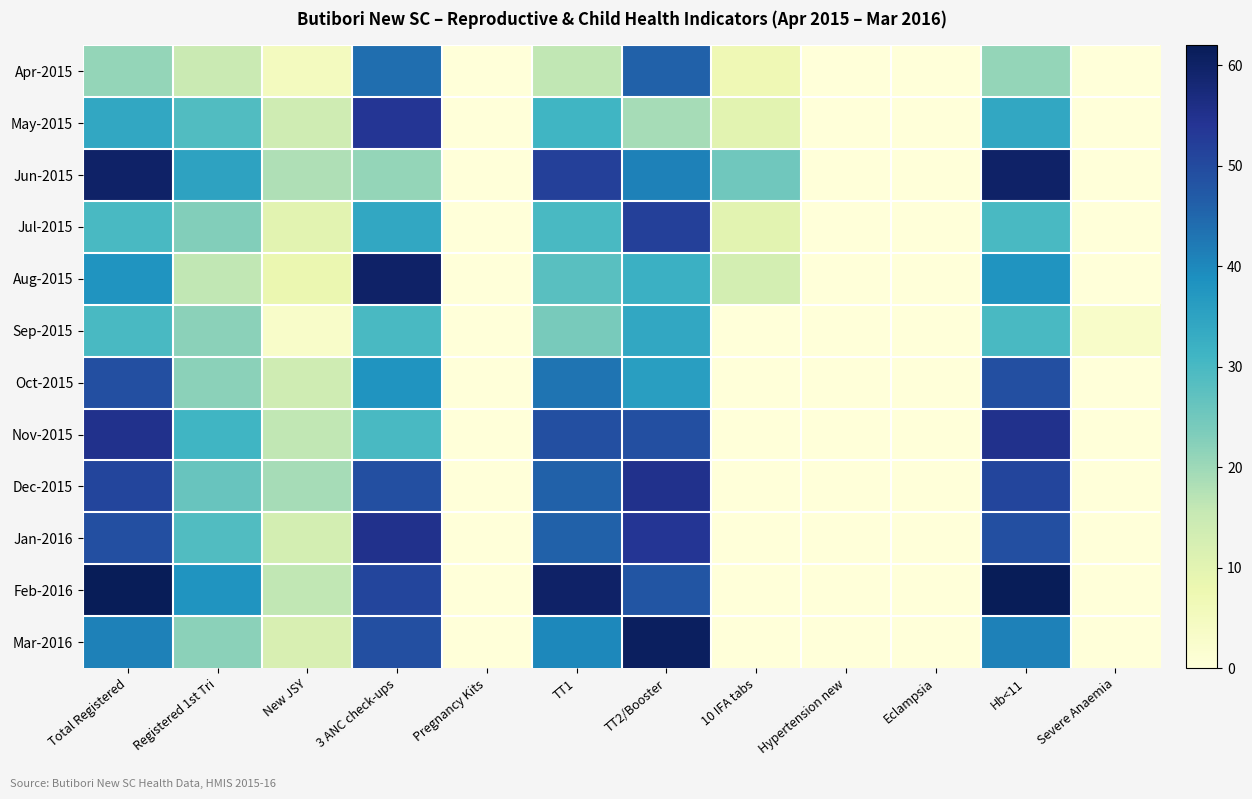

Reading left to right, extract all data points from this chart.

Apr-2015: Total Registered=21	Registered 1st Tri=15	New JSY=5	3 ANC check-ups=44	Pregnancy Kits=0	TT1=16	TT2/Booster=46	10 IFA tabs=7	Hypertension new=0	Eclampsia=0	Hb<11=21	Severe Anaemia=0
May-2015: Total Registered=34	Registered 1st Tri=29	New JSY=14	3 ANC check-ups=54	Pregnancy Kits=0	TT1=31	TT2/Booster=19	10 IFA tabs=10	Hypertension new=0	Eclampsia=0	Hb<11=34	Severe Anaemia=0
Jun-2015: Total Registered=60	Registered 1st Tri=35	New JSY=18	3 ANC check-ups=21	Pregnancy Kits=0	TT1=52	TT2/Booster=41	10 IFA tabs=25	Hypertension new=0	Eclampsia=0	Hb<11=60	Severe Anaemia=0
Jul-2015: Total Registered=30	Registered 1st Tri=23	New JSY=10	3 ANC check-ups=34	Pregnancy Kits=0	TT1=30	TT2/Booster=52	10 IFA tabs=10	Hypertension new=0	Eclampsia=0	Hb<11=30	Severe Anaemia=0
Aug-2015: Total Registered=38	Registered 1st Tri=16	New JSY=8	3 ANC check-ups=60	Pregnancy Kits=0	TT1=28	TT2/Booster=32	10 IFA tabs=13	Hypertension new=0	Eclampsia=0	Hb<11=38	Severe Anaemia=0
Sep-2015: Total Registered=30	Registered 1st Tri=22	New JSY=3	3 ANC check-ups=30	Pregnancy Kits=0	TT1=24	TT2/Booster=34	10 IFA tabs=0	Hypertension new=0	Eclampsia=0	Hb<11=30	Severe Anaemia=3
Oct-2015: Total Registered=49	Registered 1st Tri=22	New JSY=14	3 ANC check-ups=38	Pregnancy Kits=0	TT1=43	TT2/Booster=36	10 IFA tabs=0	Hypertension new=0	Eclampsia=0	Hb<11=49	Severe Anaemia=0
Nov-2015: Total Registered=55	Registered 1st Tri=31	New JSY=16	3 ANC check-ups=30	Pregnancy Kits=0	TT1=49	TT2/Booster=49	10 IFA tabs=0	Hypertension new=0	Eclampsia=0	Hb<11=55	Severe Anaemia=0
Dec-2015: Total Registered=51	Registered 1st Tri=26	New JSY=19	3 ANC check-ups=49	Pregnancy Kits=0	TT1=46	TT2/Booster=55	10 IFA tabs=0	Hypertension new=0	Eclampsia=0	Hb<11=51	Severe Anaemia=0
Jan-2016: Total Registered=49	Registered 1st Tri=29	New JSY=13	3 ANC check-ups=55	Pregnancy Kits=0	TT1=46	TT2/Booster=54	10 IFA tabs=0	Hypertension new=0	Eclampsia=0	Hb<11=49	Severe Anaemia=0
Feb-2016: Total Registered=62	Registered 1st Tri=38	New JSY=16	3 ANC check-ups=51	Pregnancy Kits=0	TT1=60	TT2/Booster=48	10 IFA tabs=0	Hypertension new=0	Eclampsia=0	Hb<11=62	Severe Anaemia=0
Mar-2016: Total Registered=41	Registered 1st Tri=22	New JSY=12	3 ANC check-ups=49	Pregnancy Kits=0	TT1=40	TT2/Booster=61	10 IFA tabs=0	Hypertension new=0	Eclampsia=0	Hb<11=41	Severe Anaemia=0